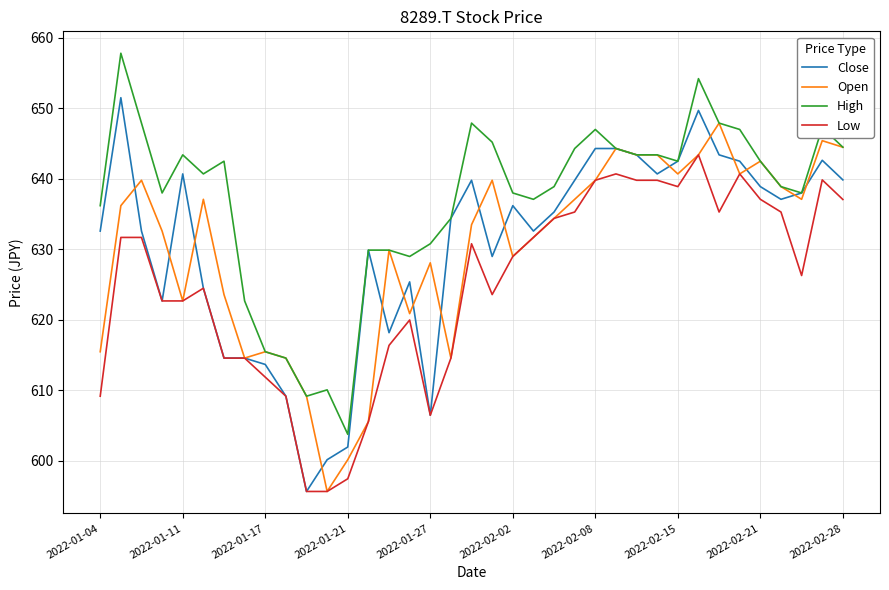

List the series in order of their peak value, highest first.

High, Close, Open, Low